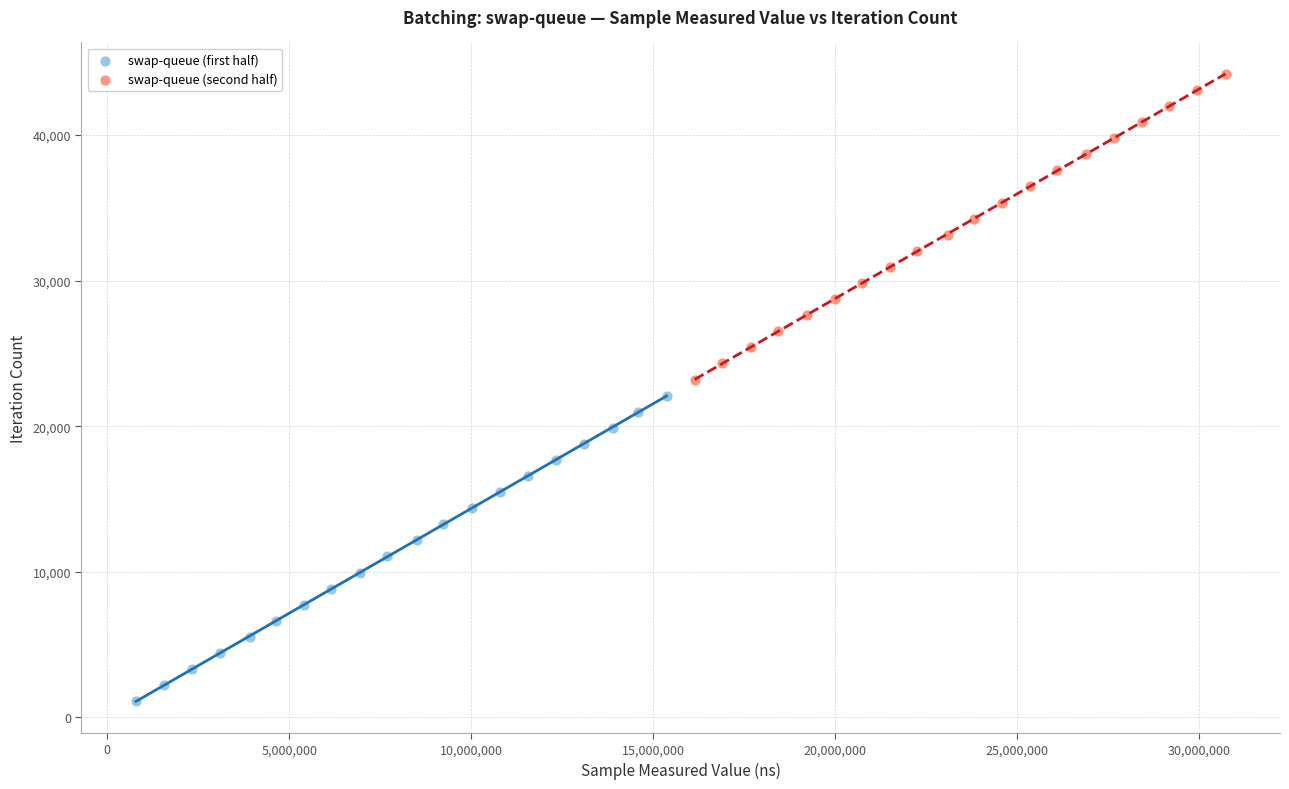

Which series reaches the maximum Y coordinate?

swap-queue (second half)